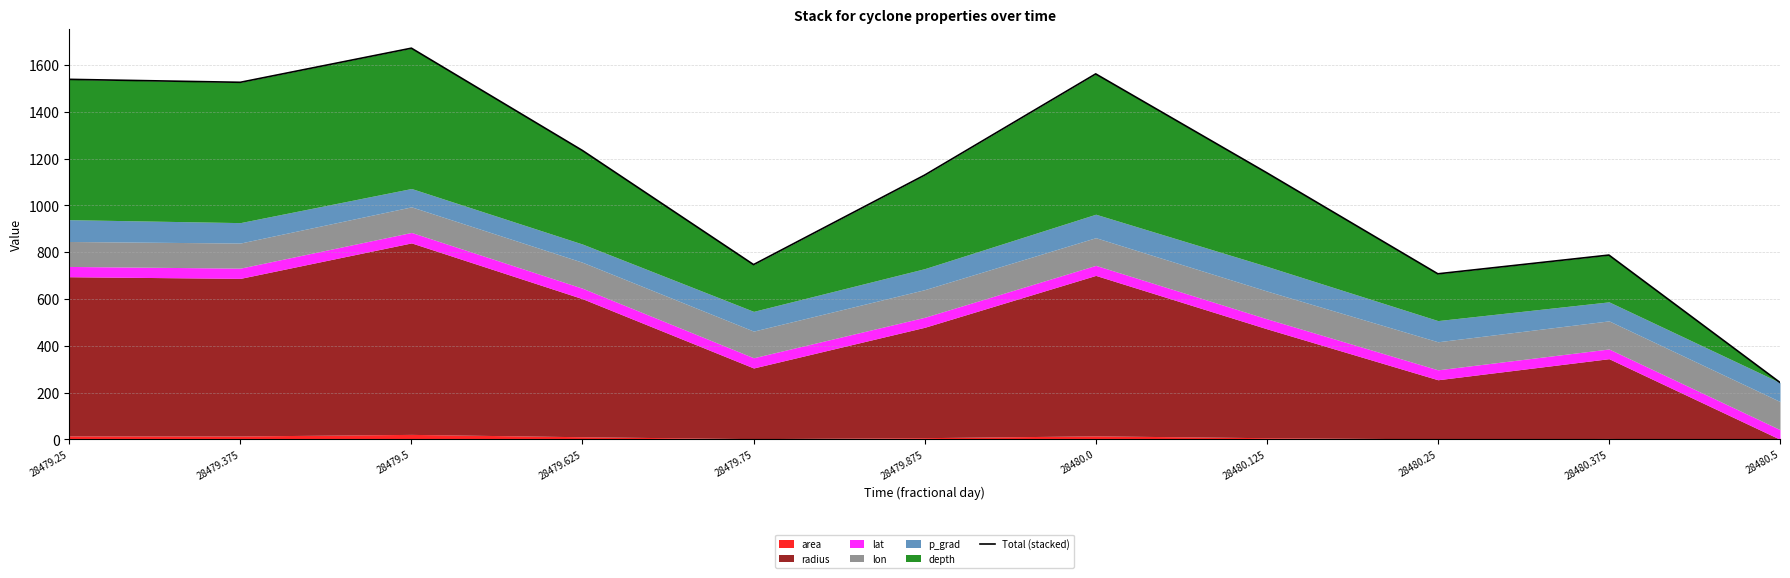

Reading left to right, list all the values displayed in this chart.

28479.25=1539.2	28479.375=1526.6	28479.5=1672.5	28479.625=1234.8	28479.75=747.1	28479.875=1129.8	28480.0=1562.5	28480.125=1139.7	28480.25=707.7	28480.375=787.8	28480.5=243.0